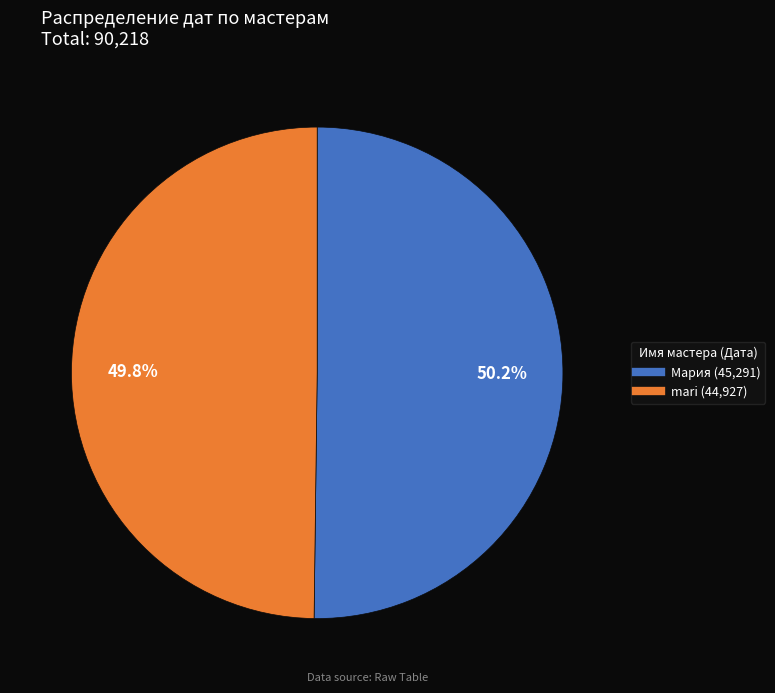

What is the ratio of the value at mari to the value at Мария?

1.0